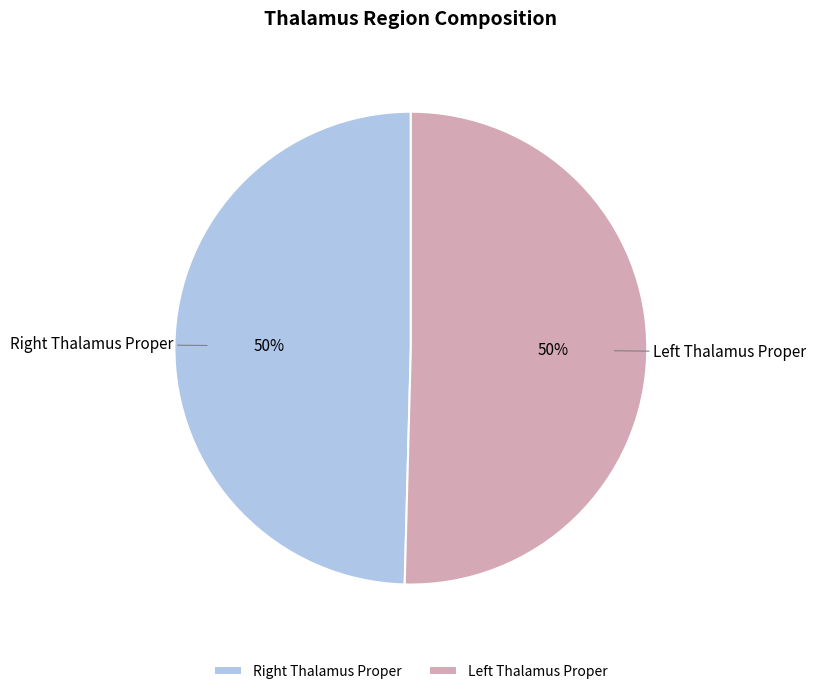

Is there any slice that represents more than half of the pie?

Yes